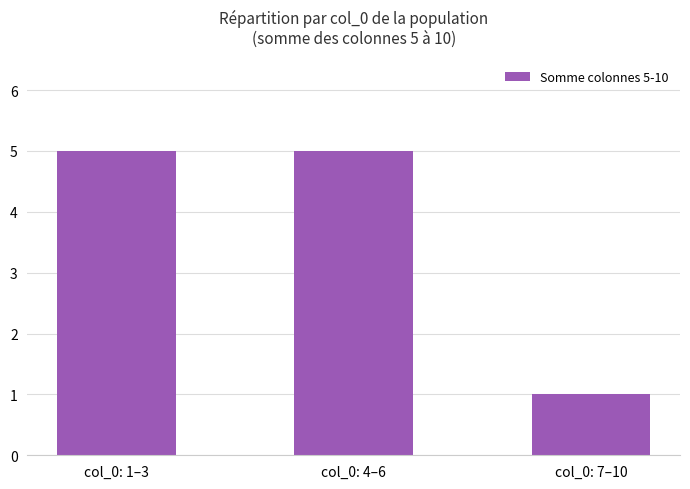

True or false: the data shows 3 at col_0: 4–6.

False